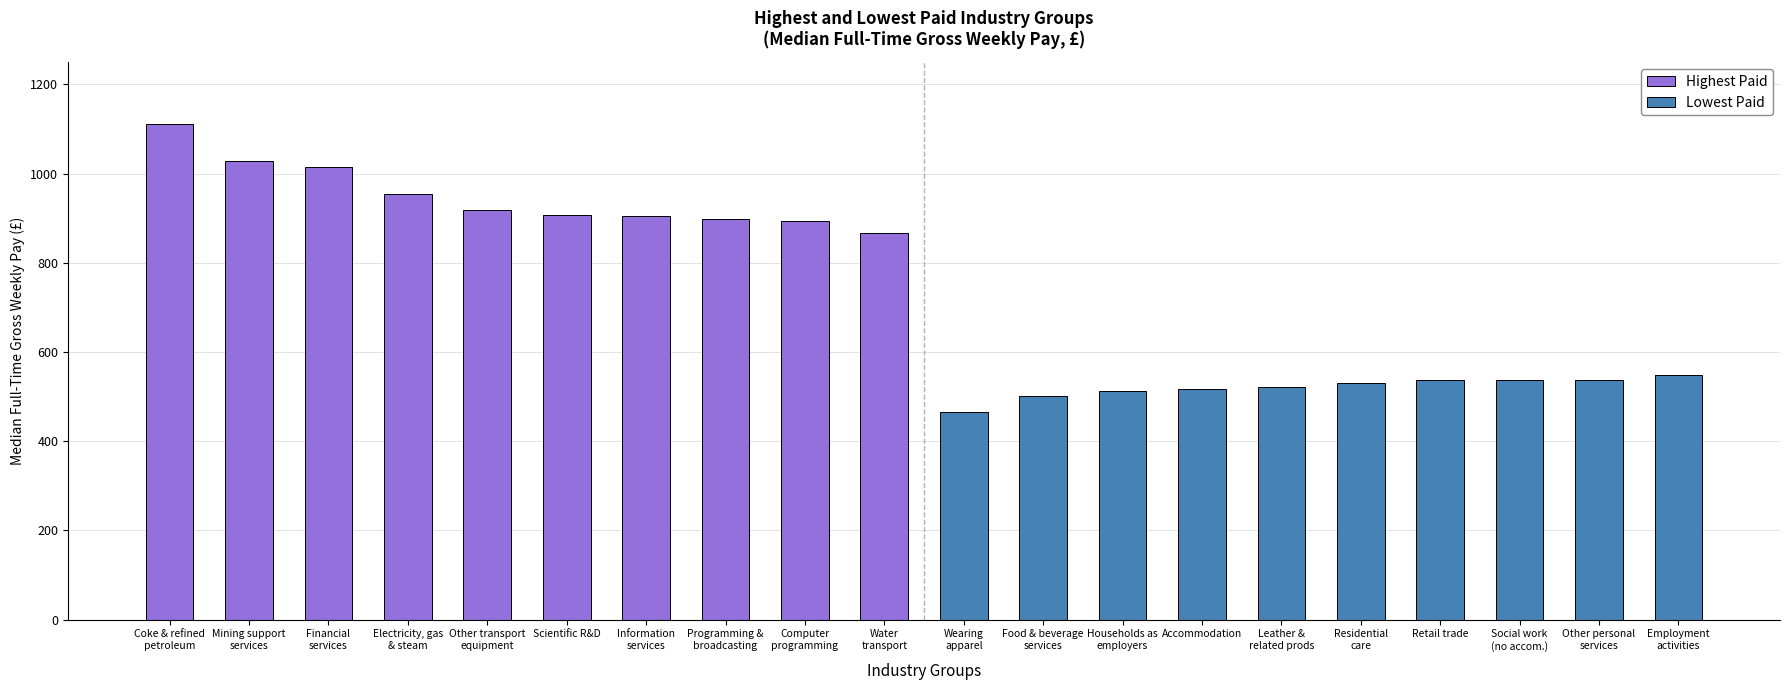

At which label does Highest Paid reach its minimum?

Water
transport